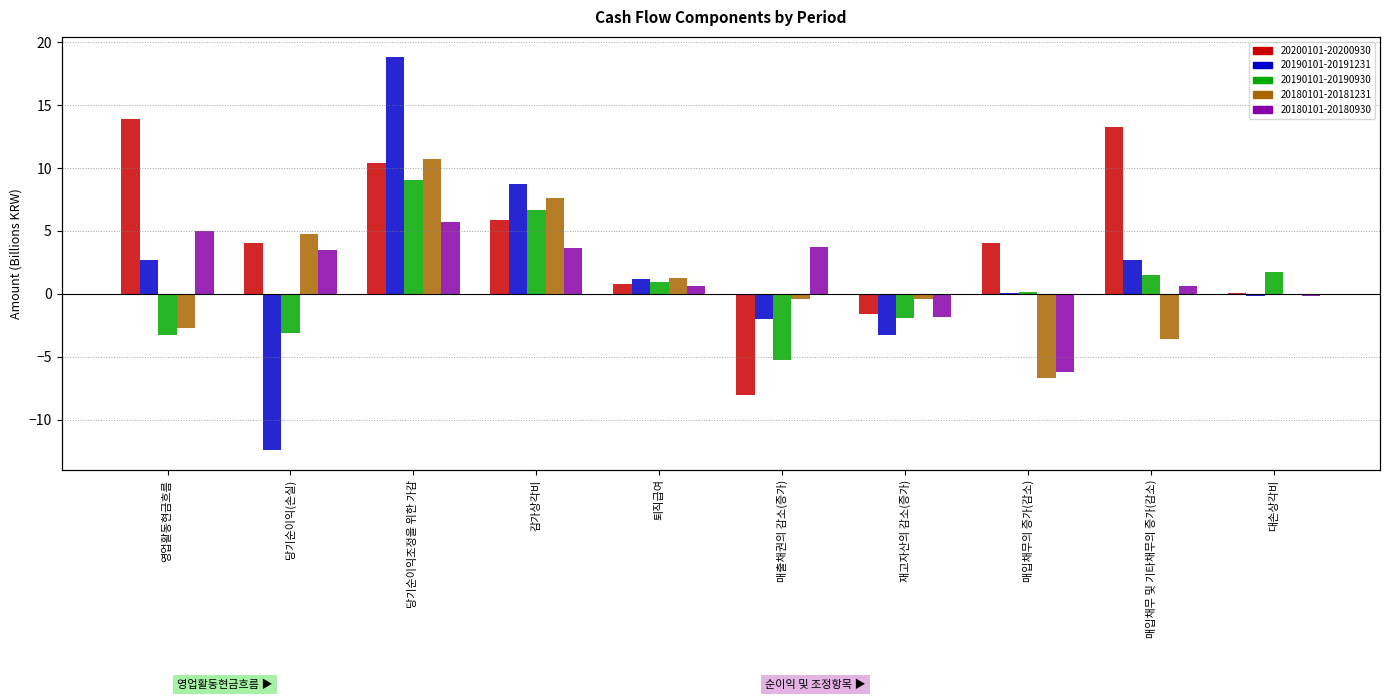

What is the total value across all series at 매입채무 및 기타채무의 증가(감소)?

14.6